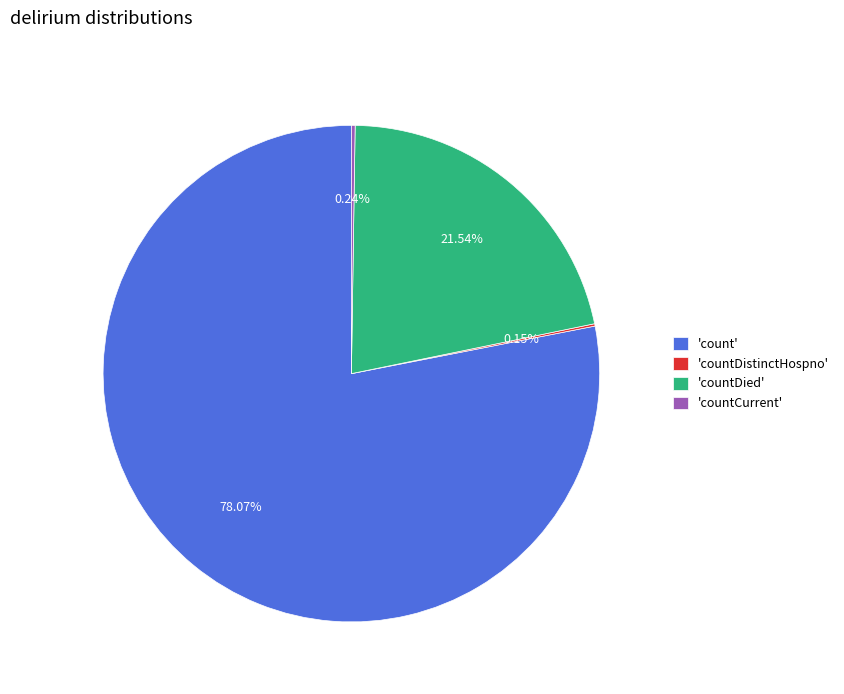

What is the majority slice?

'count'